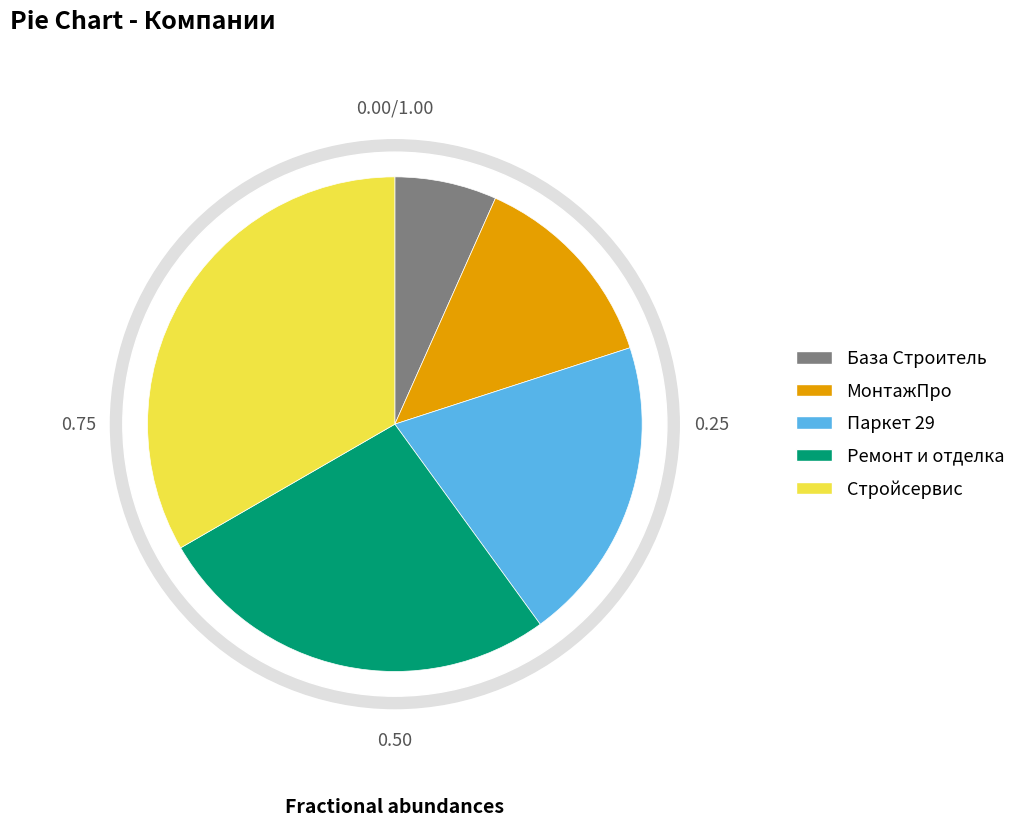

To the nearest percent, what is the difference between the largest and smallest slice percentages?

27%